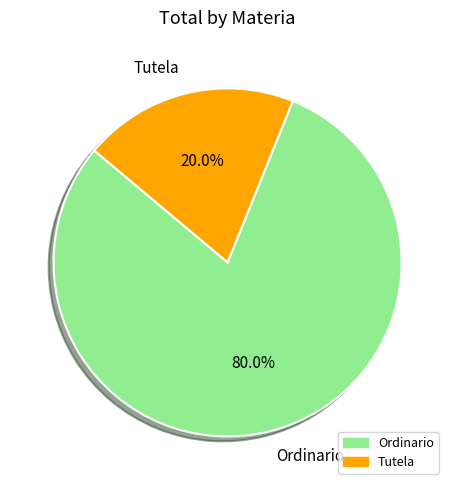

The Tutela slice represents 20% of the pie. True or false?

True